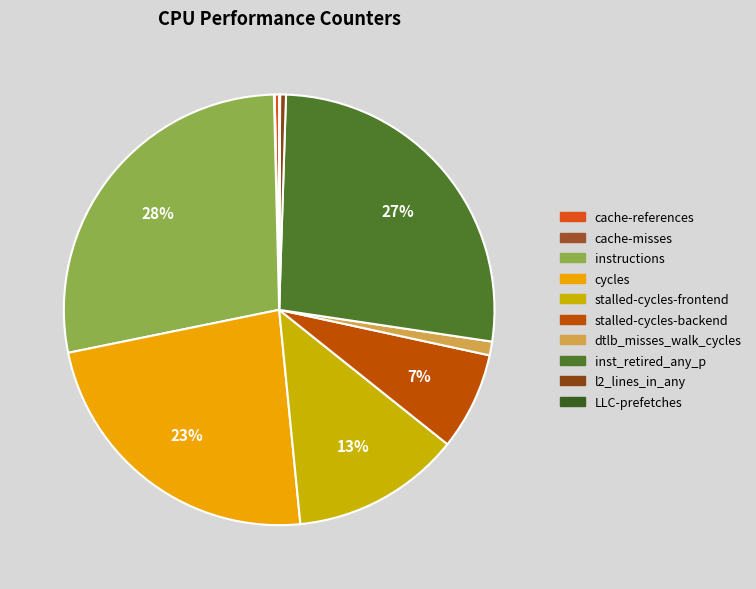

What is the total percentage of stalled-cycles-backend and instructions?

35.1%